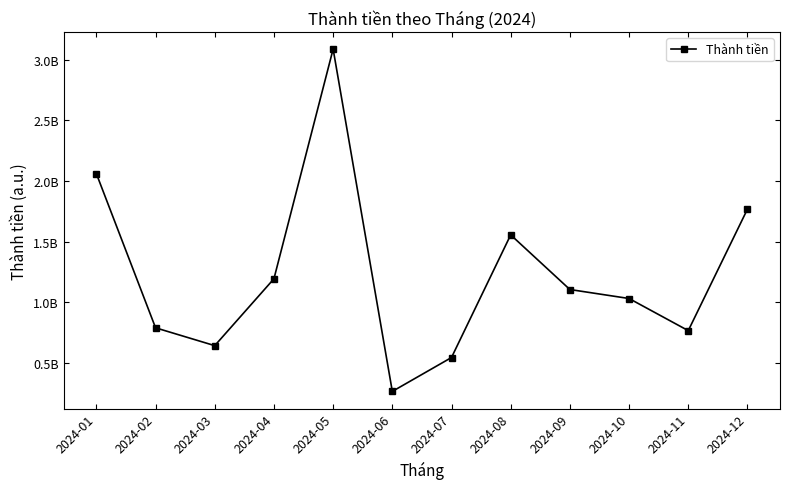

The value at 2024-11 is 450332663. True or false?

False